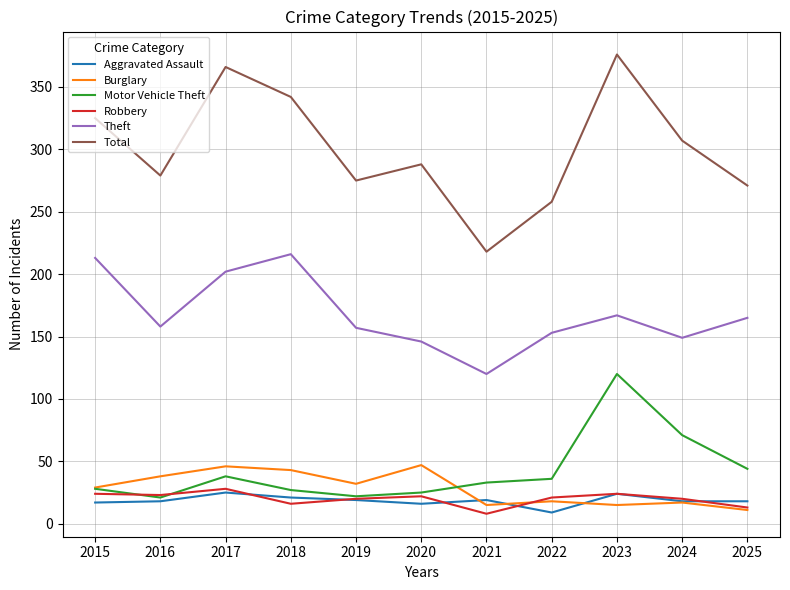

The value of Aggravated Assault at 2015 is 17. True or false?

True